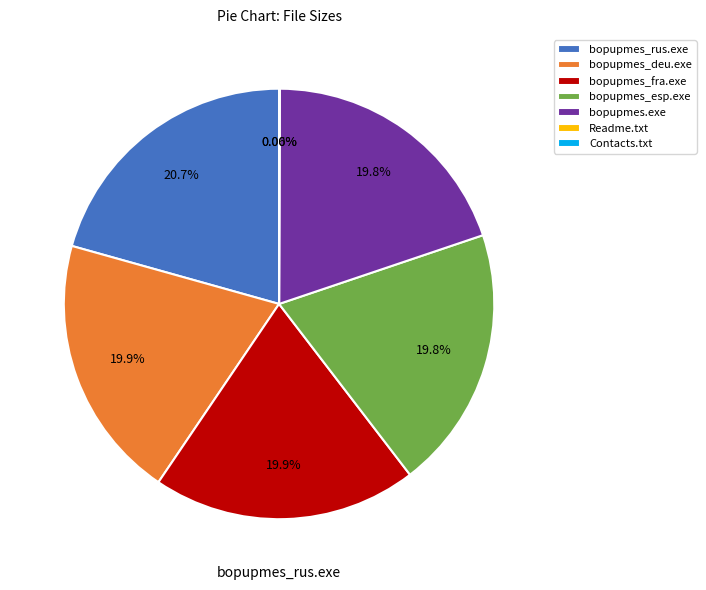

Which slice is the largest?

bopupmes_rus.exe